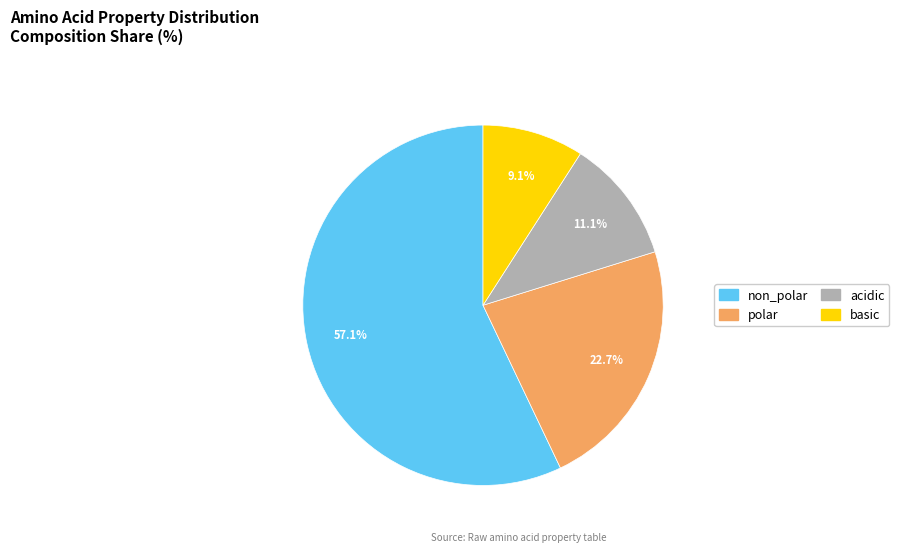

To the nearest percent, what portion does acidic represent?

11%